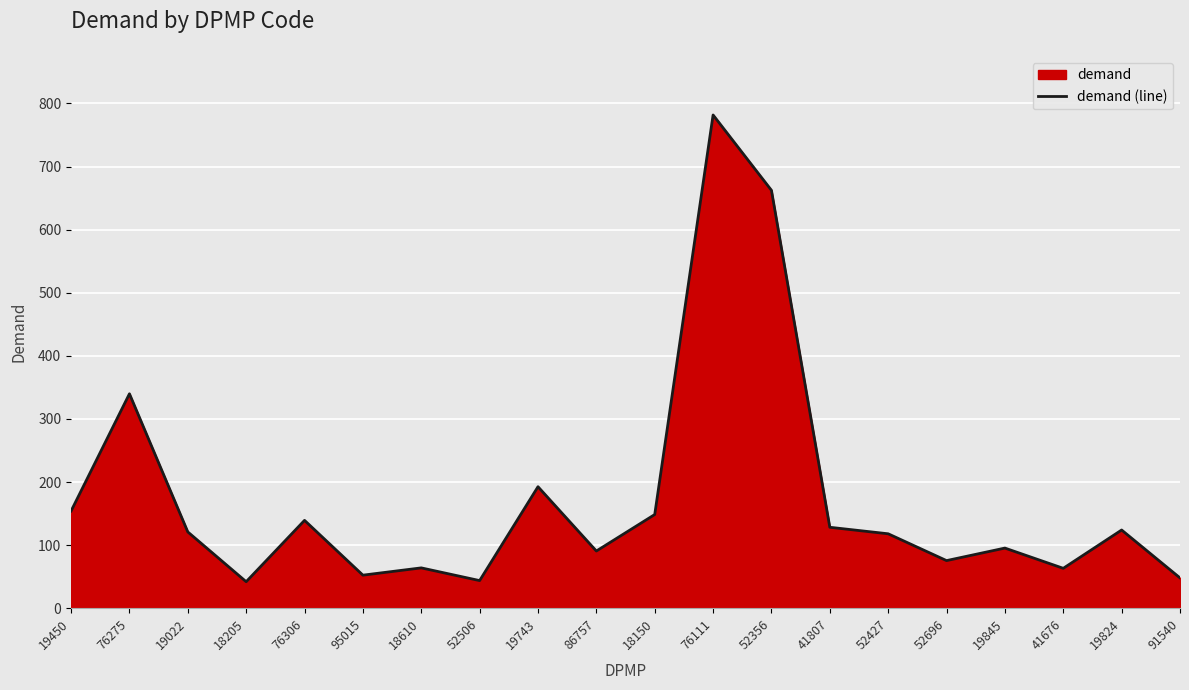

How many values are below 120?

10